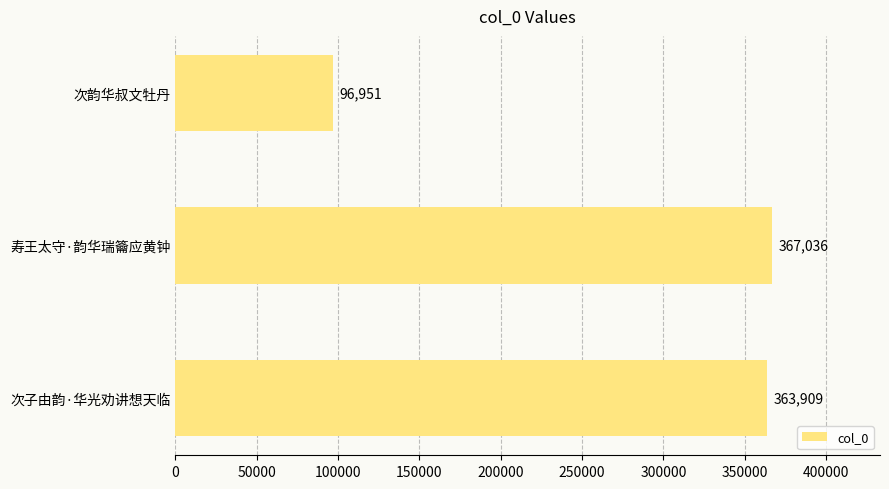

What is the minimum value shown in the chart?

96951